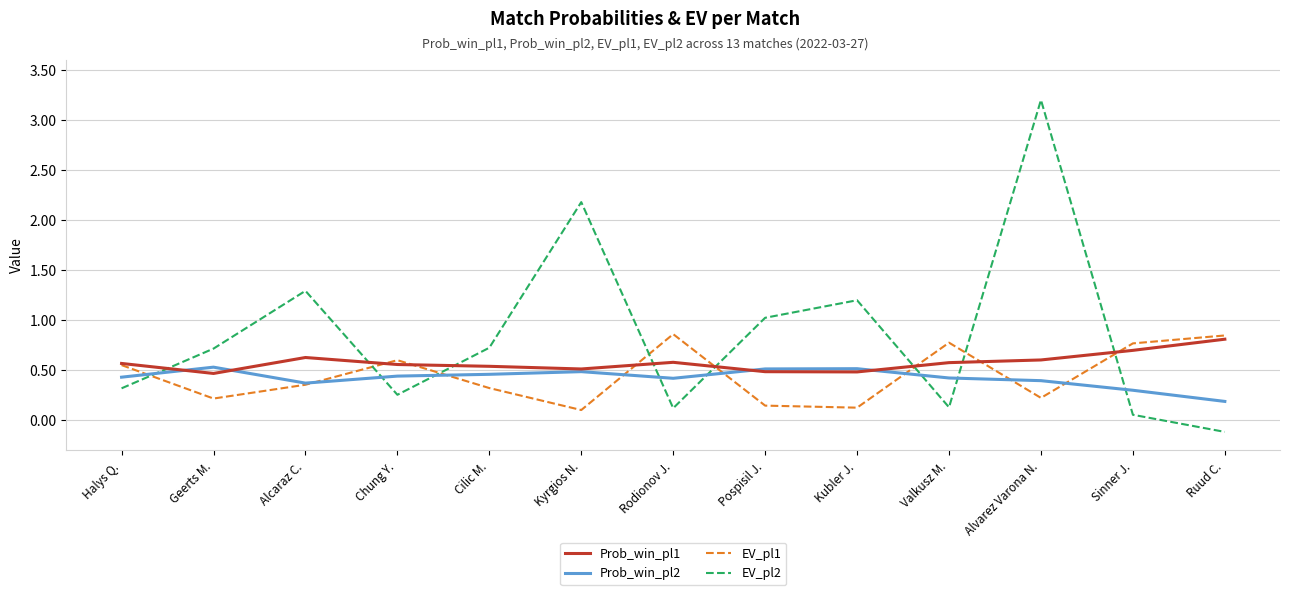

True or false: EV_pl2 and Prob_win_pl1 intersect in this chart.

True